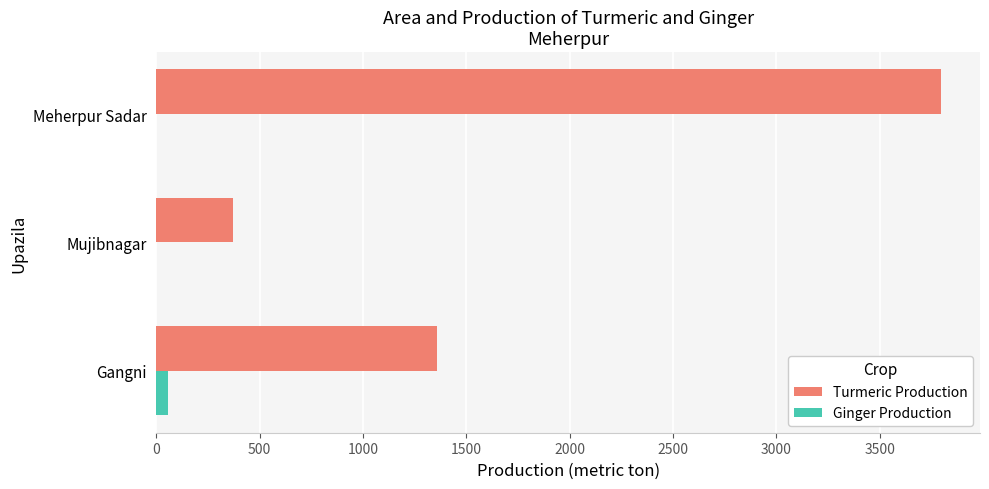

At which category does the chart reach its peak across all series?

Meherpur Sadar